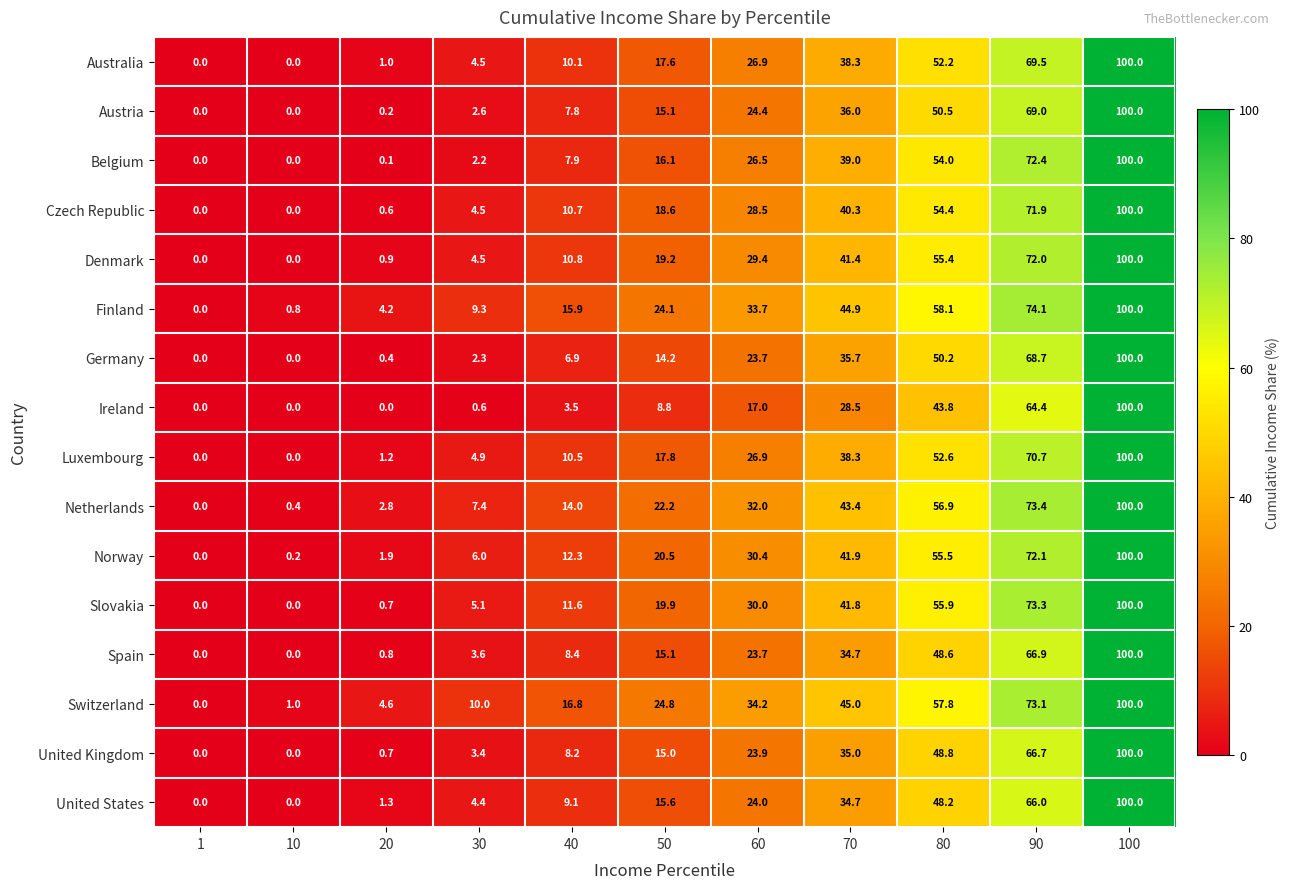

At how many categories does at least one series exceed 89?

1